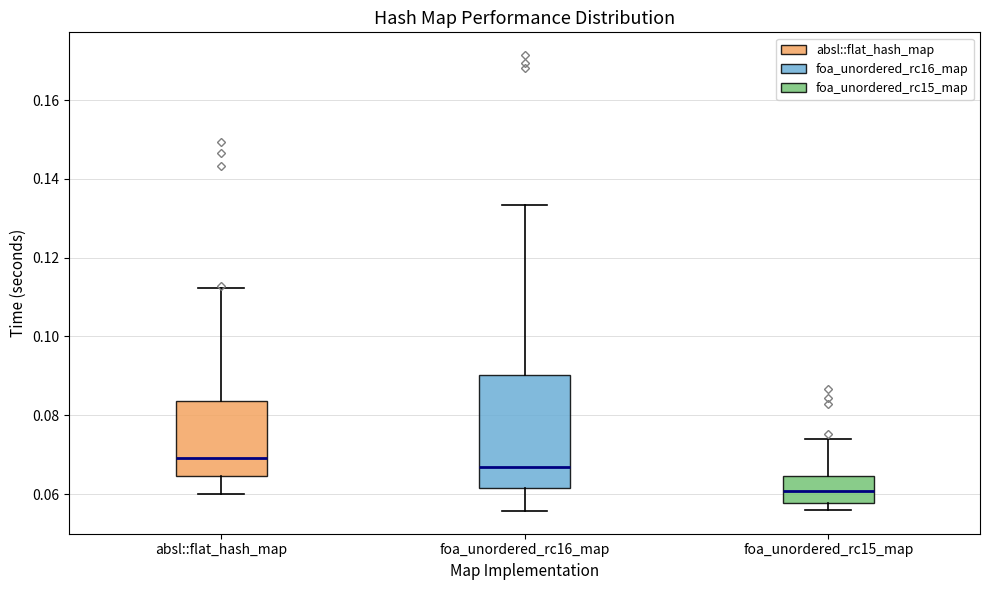

Where does the median line of the box for foa_unordered_rc15_map sit on the y-axis? The values are not printed on the chart, so give them approximately, as read against the axis.

0.060